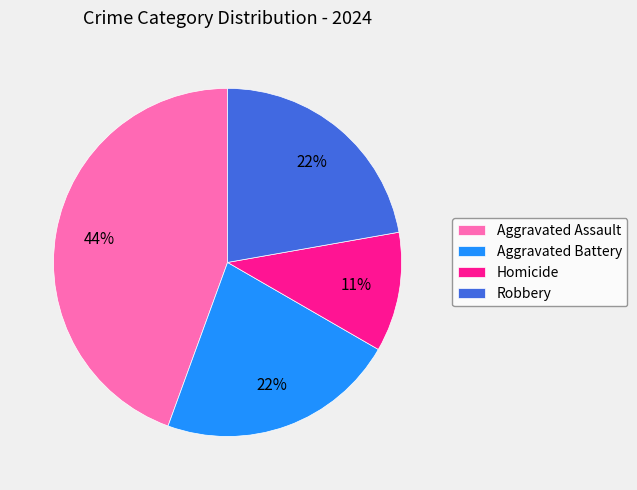

Is there a majority slice in this chart?

No